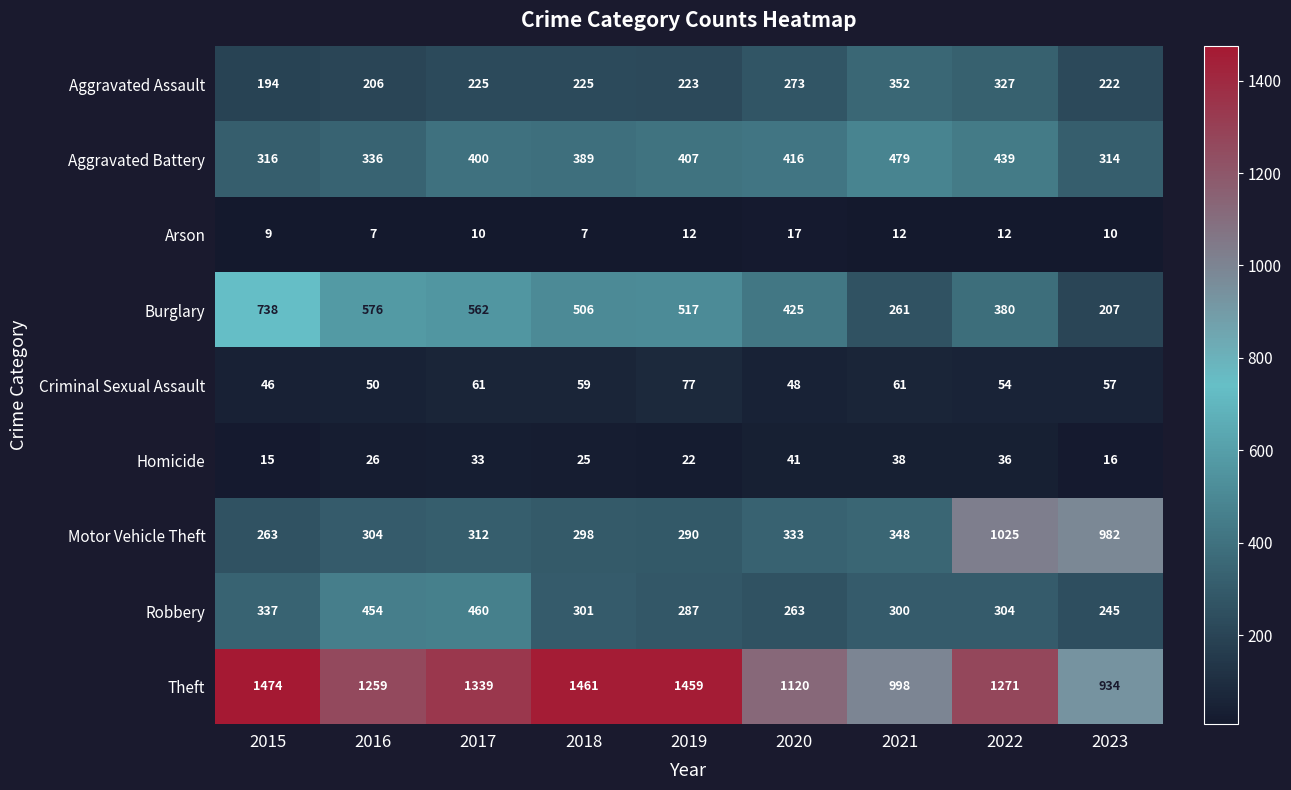

What is the difference between the Criminal Sexual Assault values at 2023 and 2015?

11